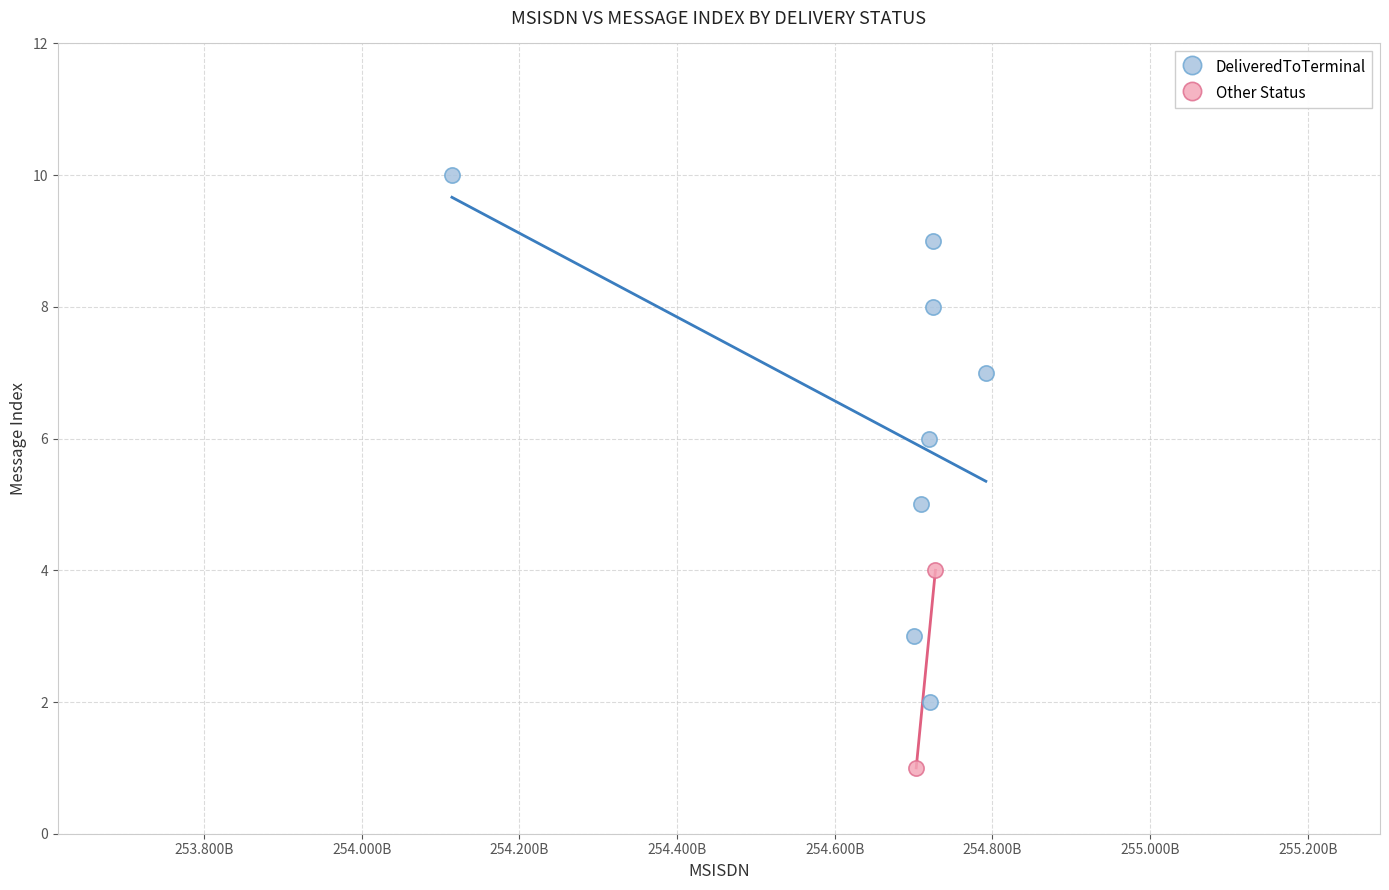

What are all the series names shown in the legend?

DeliveredToTerminal, Other Status